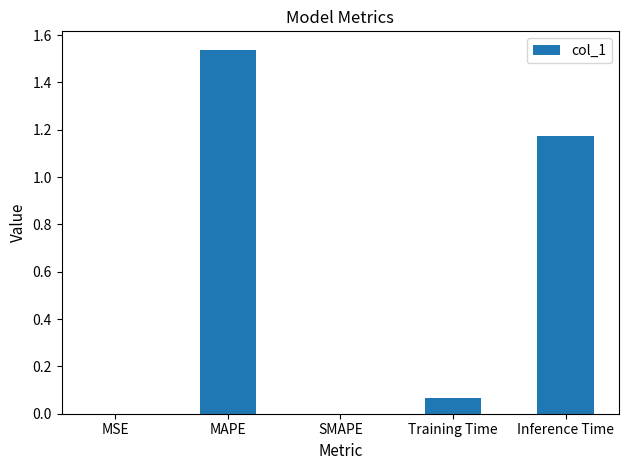

True or false: the data shows 0.7 at SMAPE.

False